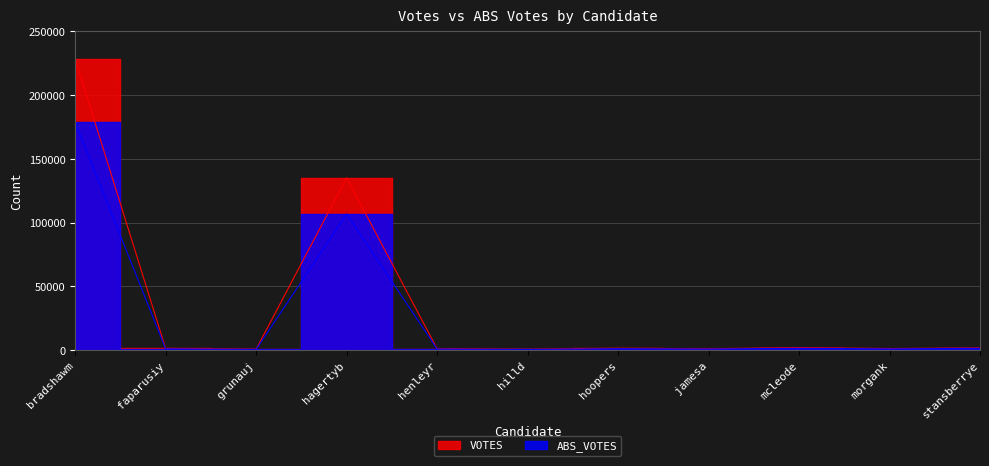

In VOTES, how many points are higher than both neighbors (excluding endpoints)?

3